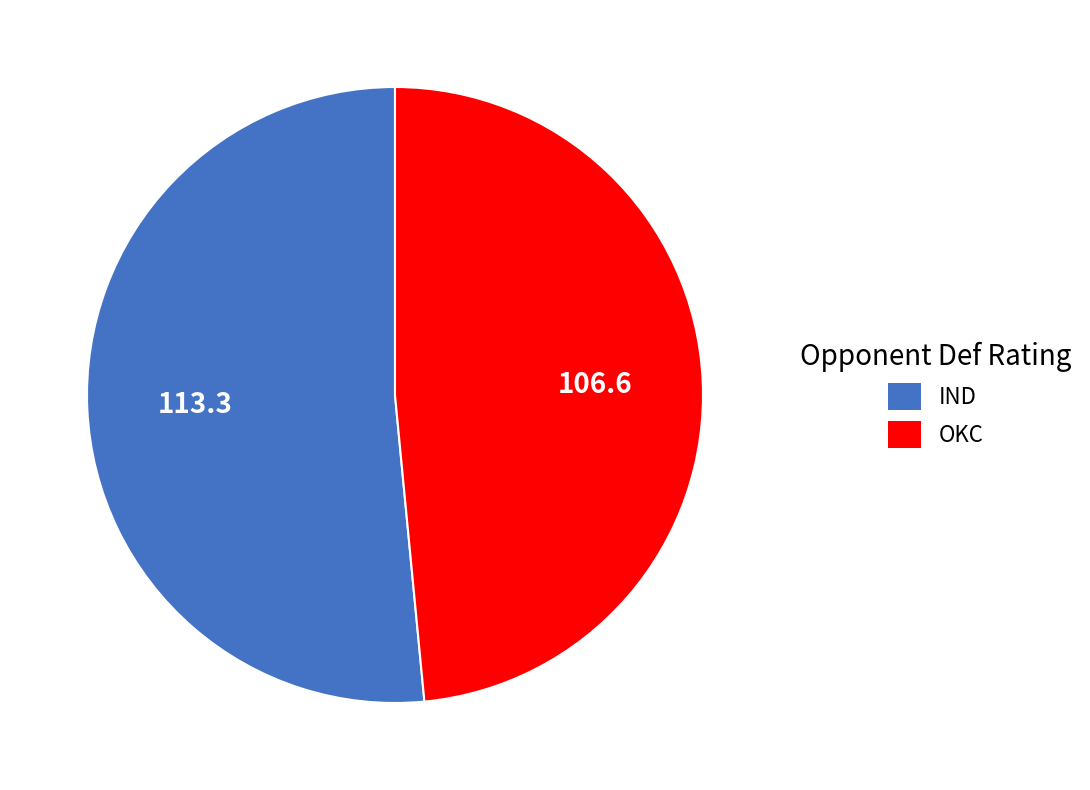

Which slice is the largest?

IND